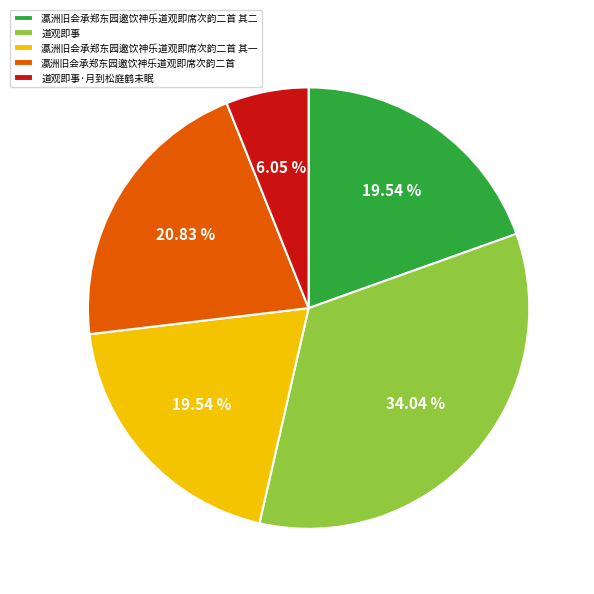

What percentage is NOT represented by 瀛洲旧会承郑东园邀饮神乐道观即席次韵二首 其一?

80.5%